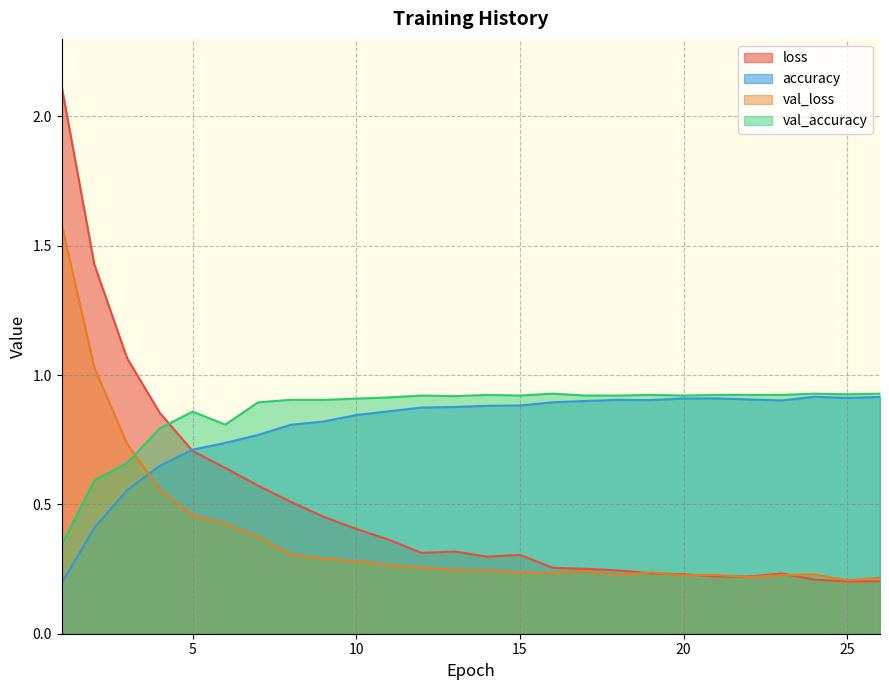

What is the value of the val_loss point at the 1st from the left?

1.6